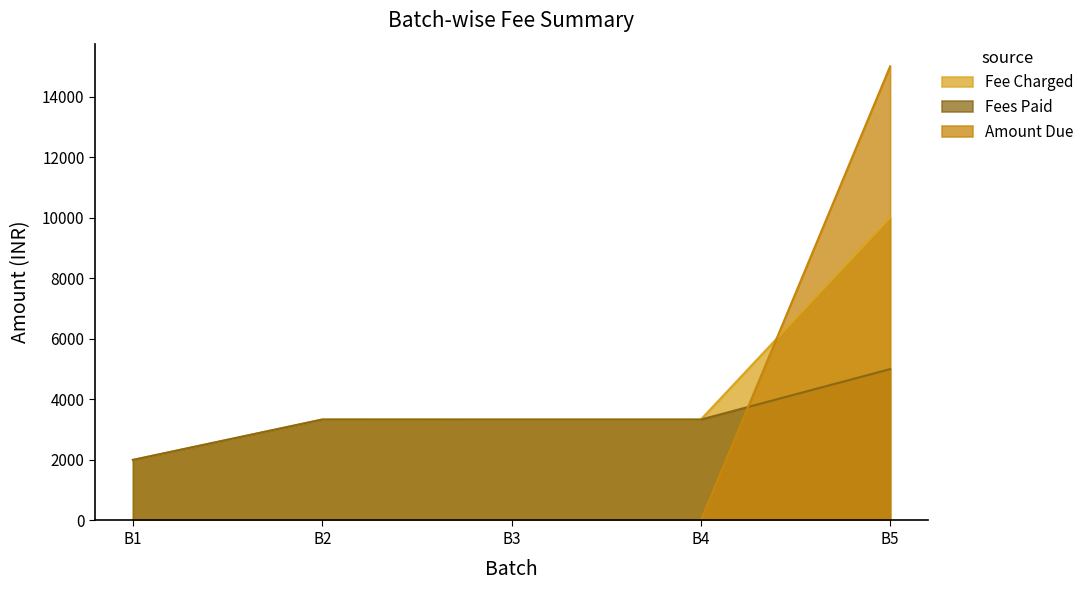

What are all the series names shown in the legend?

Fee Charged, Fees Paid, Amount Due